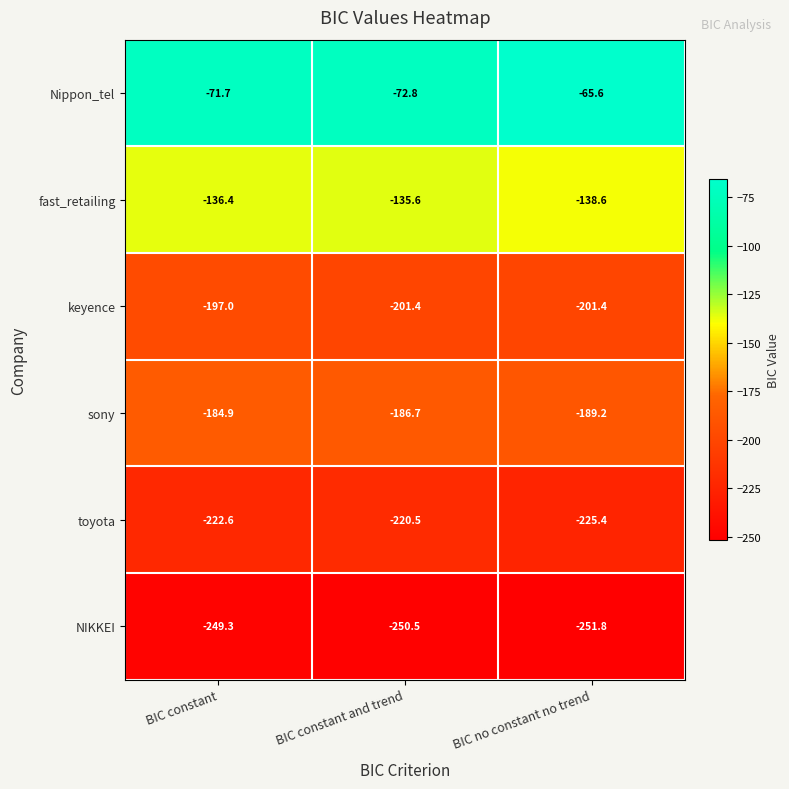

What is the difference between the highest and lowest values at BIC no constant no trend?

186.2